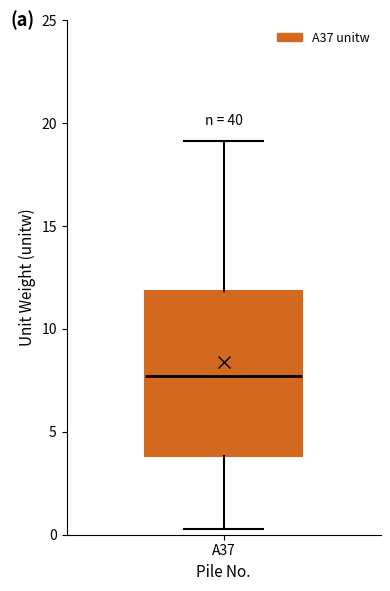

Where is the upper edge of the box for A37 on the y-axis? The values are not printed on the chart, so give them approximately, as read against the axis.

12.0